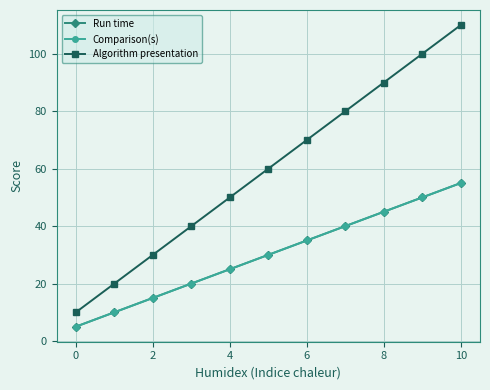

Does the chart have visible grid lines?

Yes